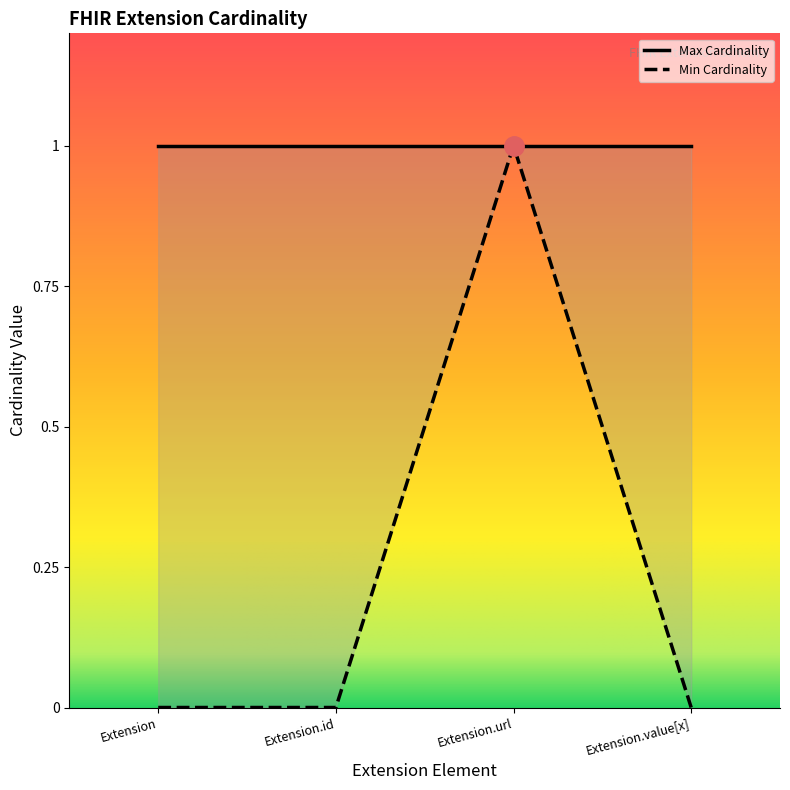

Is it true that the value at Extension.url is 1?

True